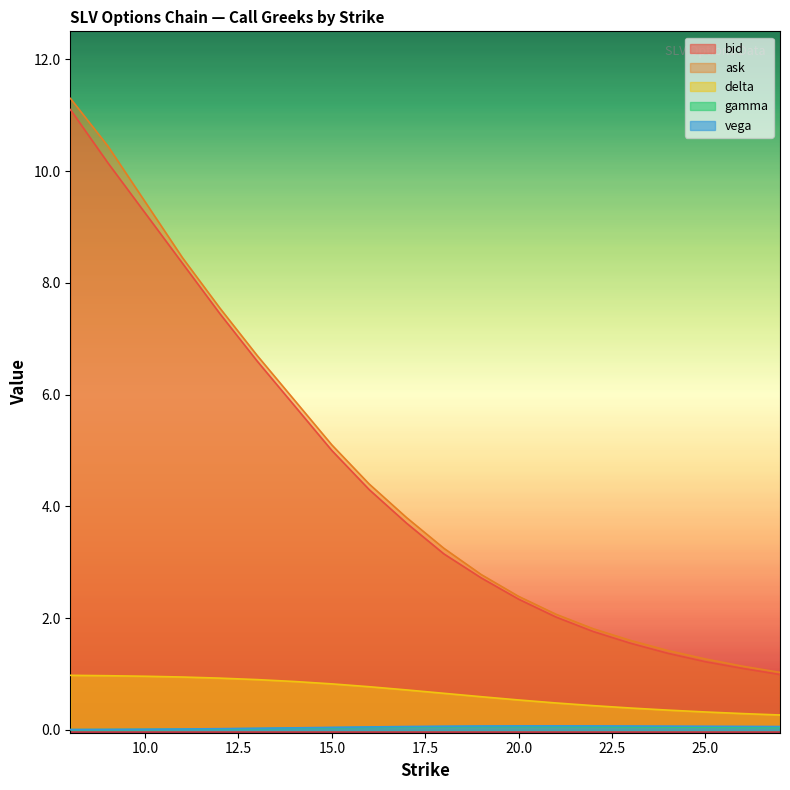

True or false: vega and bid intersect in this chart.

False